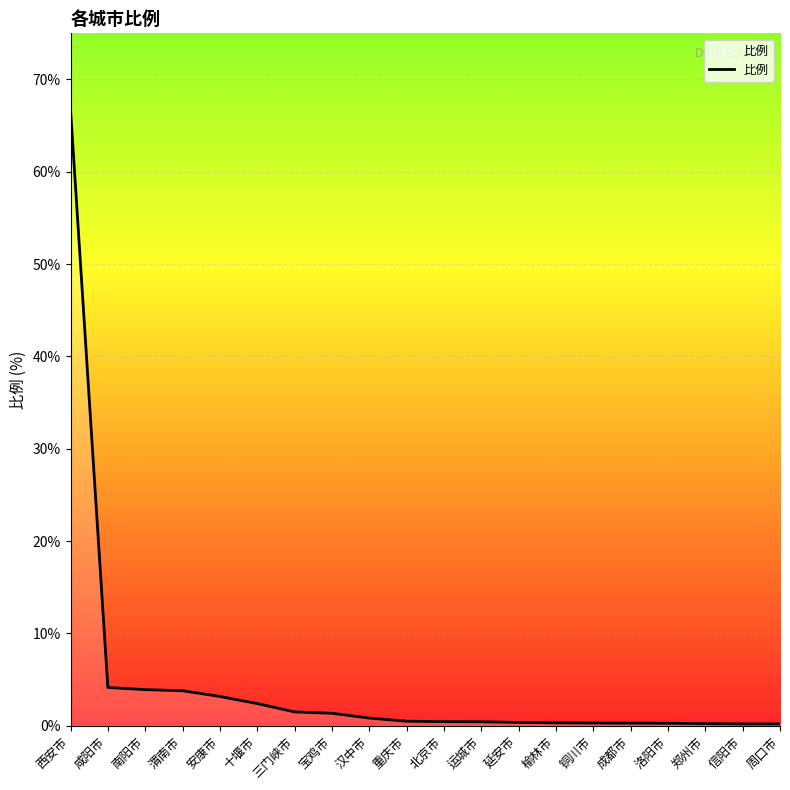

What is the change in value from 咸阳市 to 周口市?

-3.9